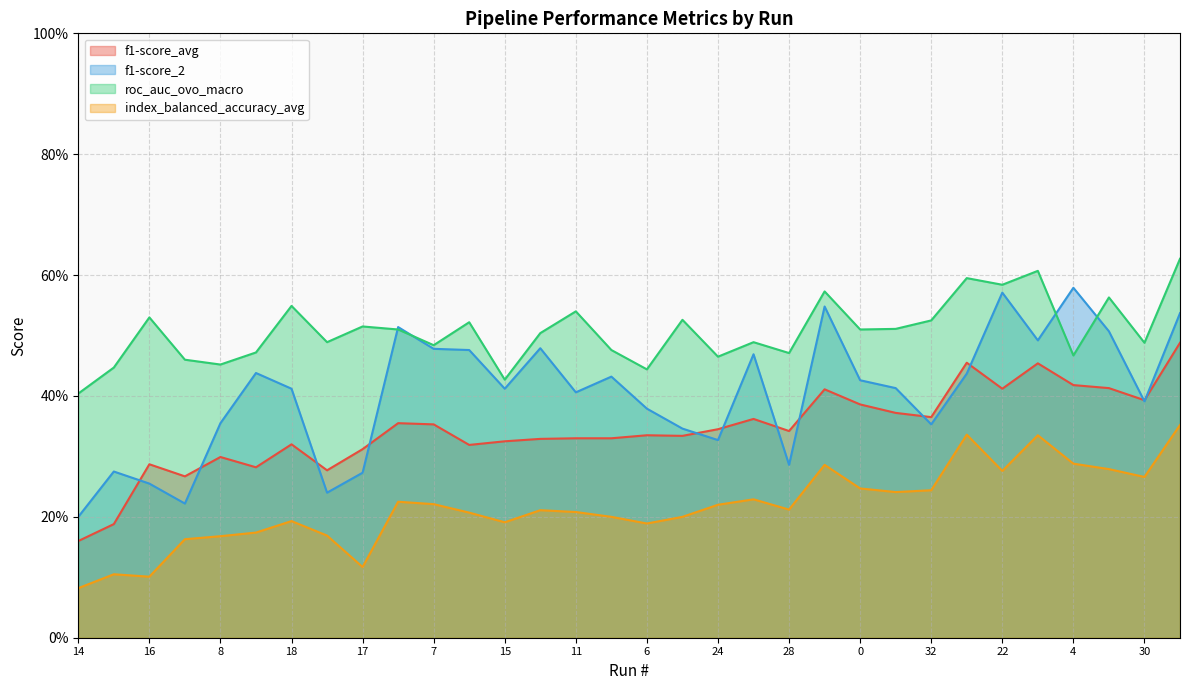

Reading right to left, list all the values displayed in this chart.

f1-score_avg: 0.5	0.4	0.4	0.4	0.5	0.4	0.5	0.4	0.4	0.4	0.4	0.3	0.4	0.3	0.3	0.3	0.3	0.3	0.3	0.3	0.3	0.4	0.4	0.3	0.3	0.3	0.3	0.3	0.3	0.3	0.2	0.2
f1-score_2: 0.5	0.4	0.5	0.6	0.5	0.6	0.4	0.4	0.4	0.4	0.5	0.3	0.5	0.3	0.3	0.4	0.4	0.4	0.5	0.4	0.5	0.5	0.5	0.3	0.2	0.4	0.4	0.4	0.2	0.3	0.3	0.2
roc_auc_ovo_macro: 0.6	0.5	0.6	0.5	0.6	0.6	0.6	0.5	0.5	0.5	0.6	0.5	0.5	0.5	0.5	0.4	0.5	0.5	0.5	0.4	0.5	0.5	0.5	0.5	0.5	0.5	0.5	0.5	0.5	0.5	0.4	0.4
index_balanced_accuracy_avg: 0.4	0.3	0.3	0.3	0.3	0.3	0.3	0.2	0.2	0.2	0.3	0.2	0.2	0.2	0.2	0.2	0.2	0.2	0.2	0.2	0.2	0.2	0.2	0.1	0.2	0.2	0.2	0.2	0.2	0.1	0.1	0.1